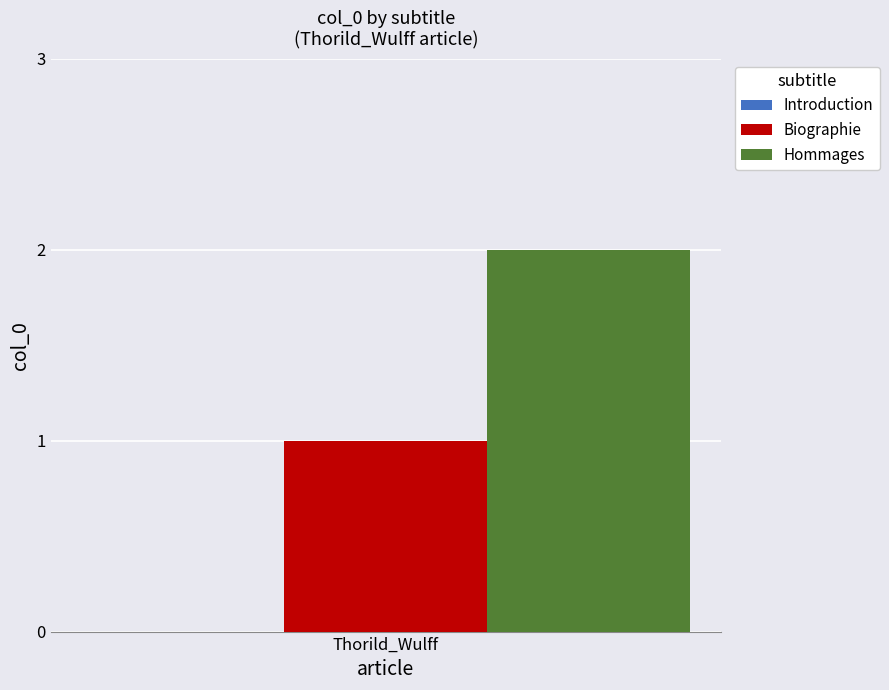

List the series in order of their peak value, highest first.

Hommages, Biographie